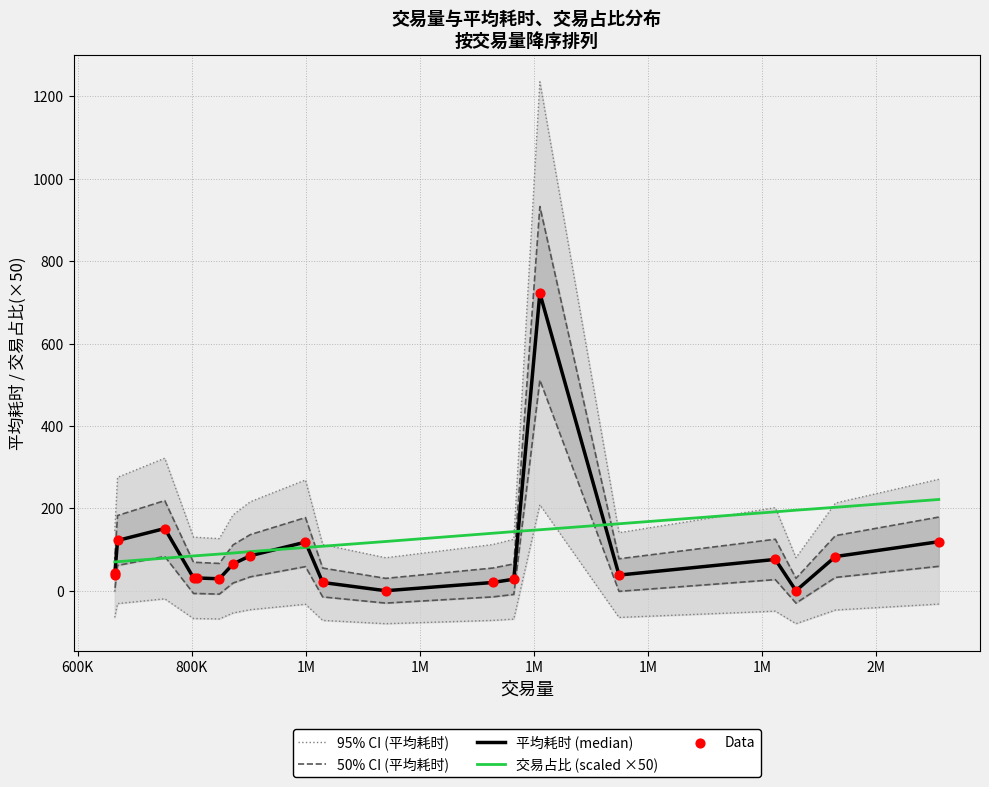

Is the value of 平均耗时 (median) at 600K greater than the value of 交易占比 (scaled ×50) at 13?

No